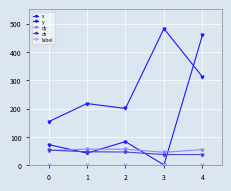

What is the average value of the x series?

132.1